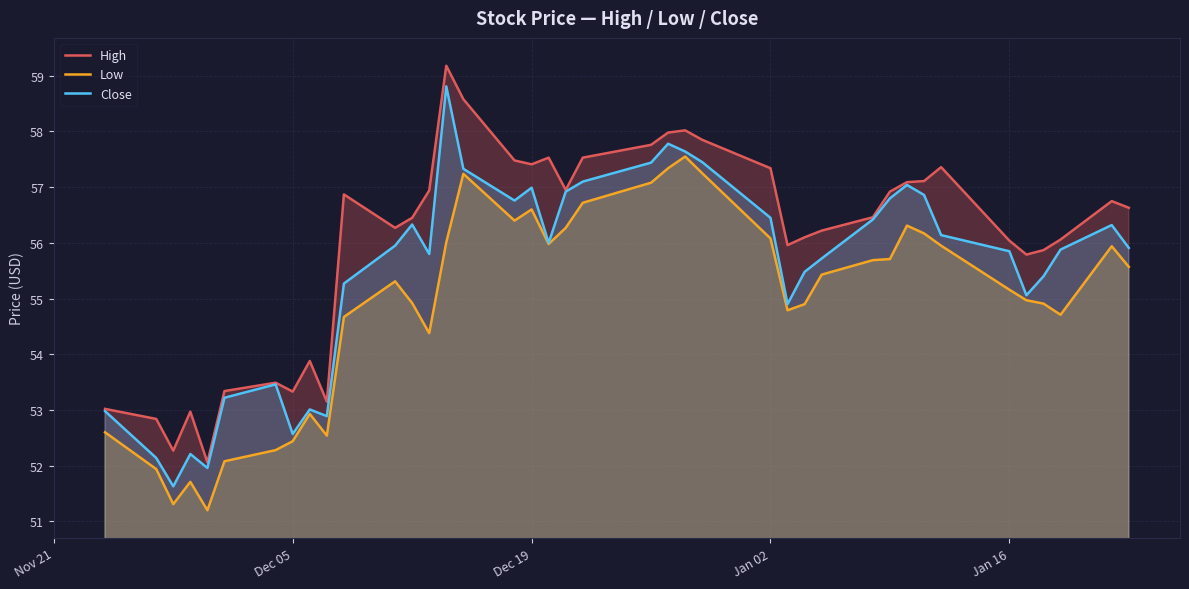

What is the difference between the second highest and minimum values in the Low series?

6.1